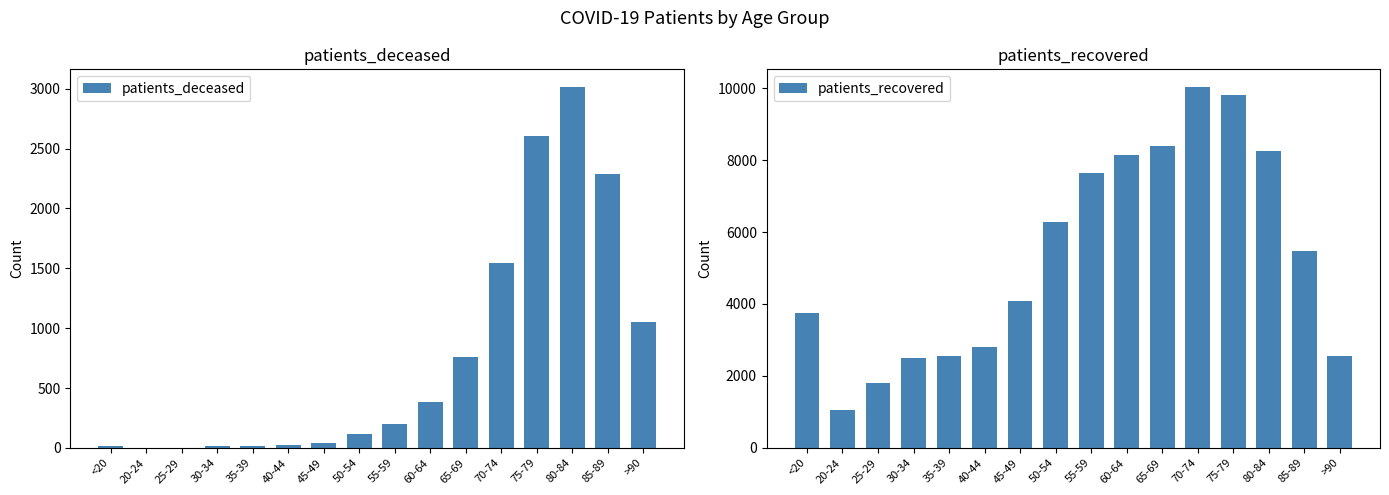

Between 50-54 and 55-59, which series saw the biggest shift?

patients_recovered